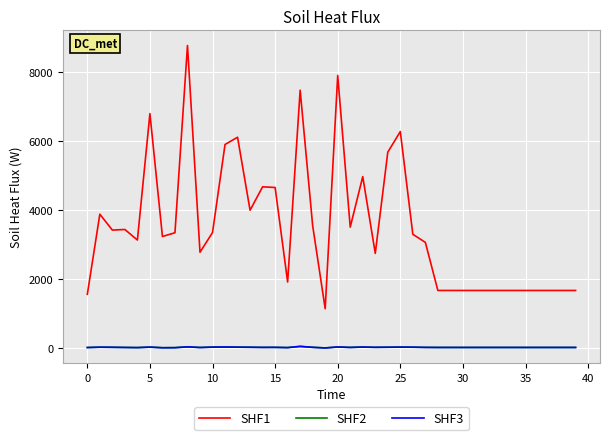

Is this an area chart (filled region under the line)?

No